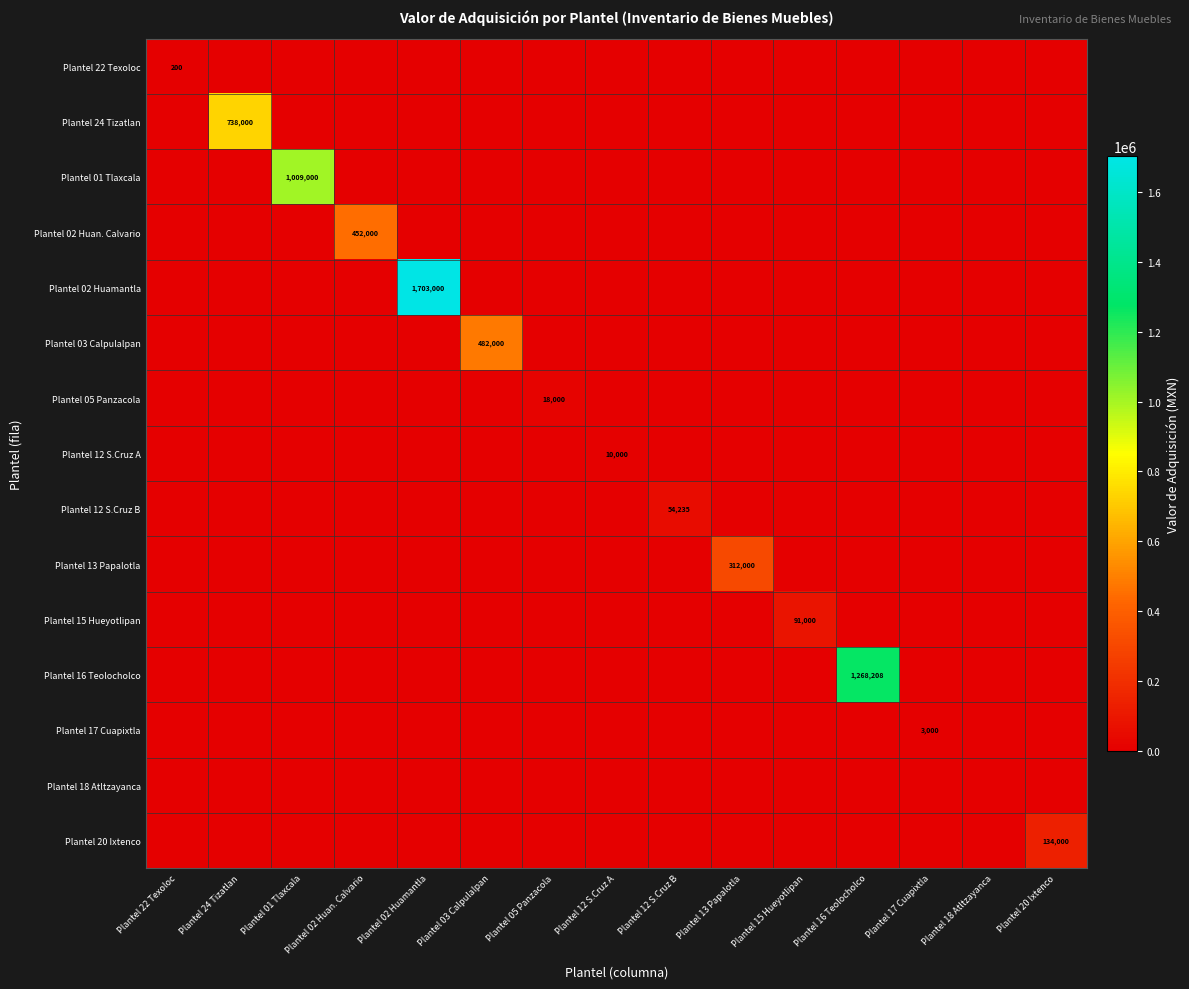

Which series has the largest total across all categories?

Plantel 02 Huamantla